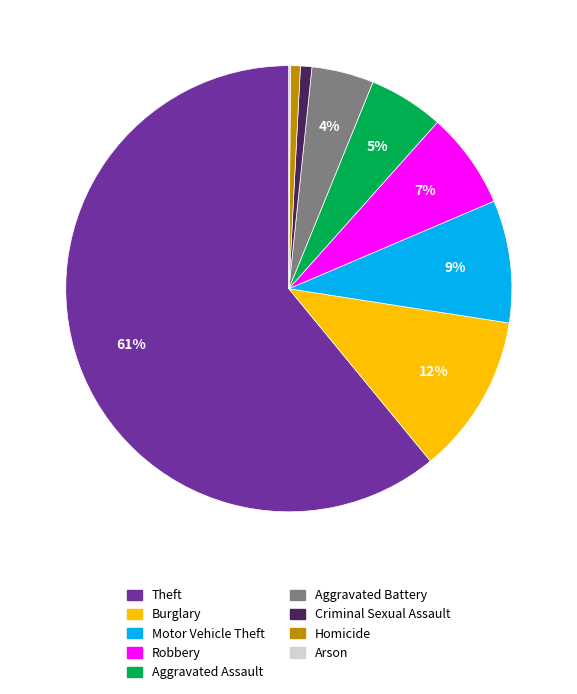

To the nearest percent, what is the average slice percentage?

11%